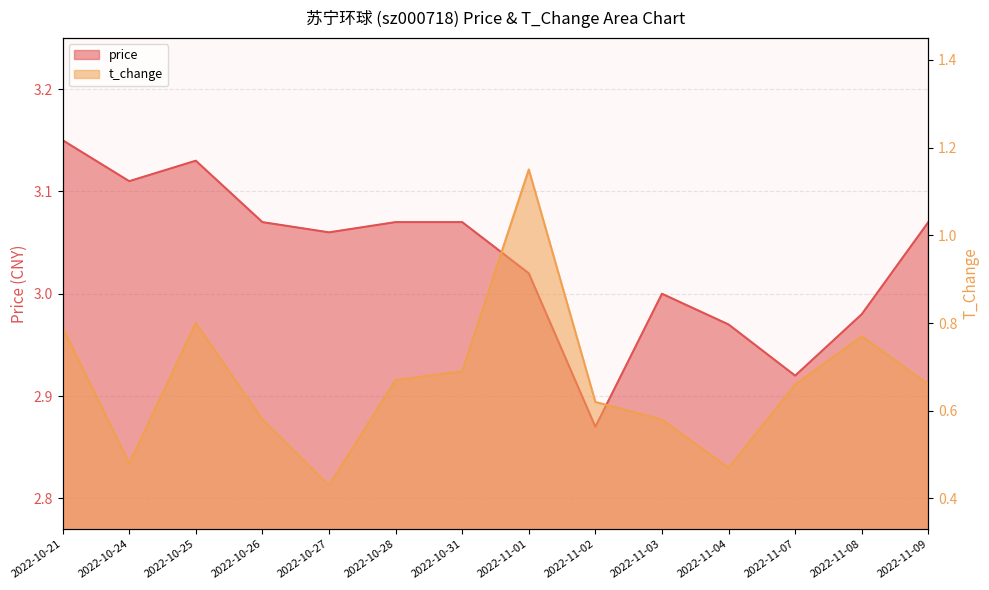

What is the maximum value for price?

3.1